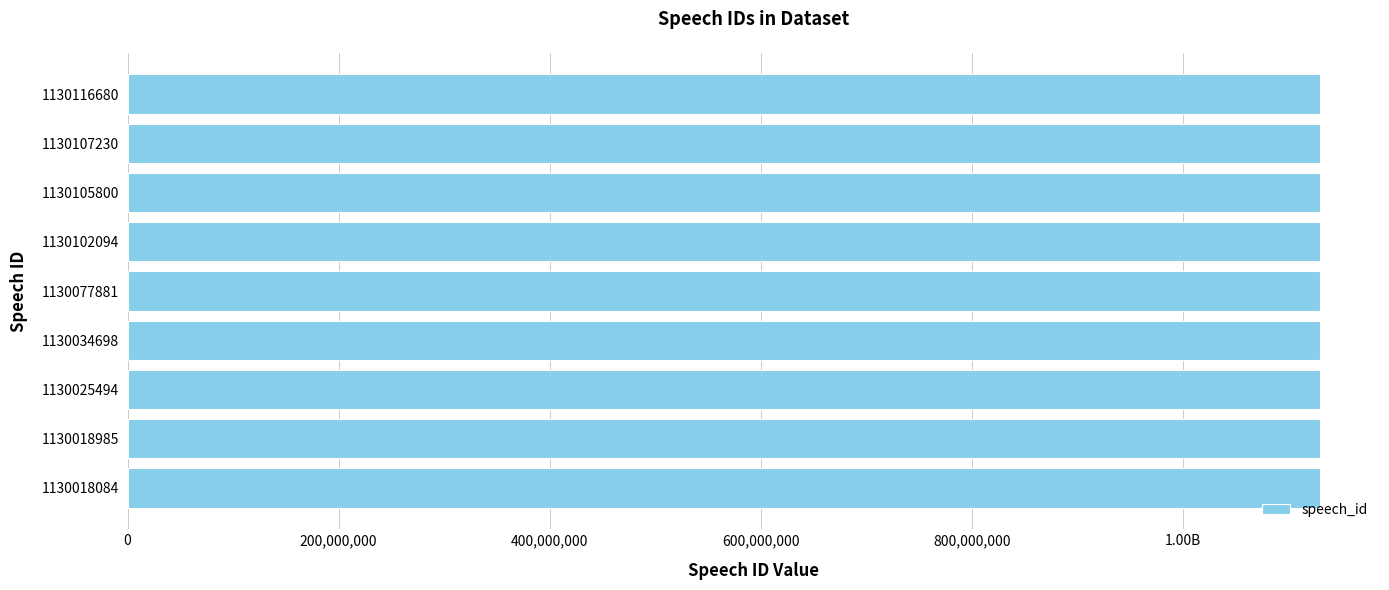

What is the greatest value displayed?

1130116680